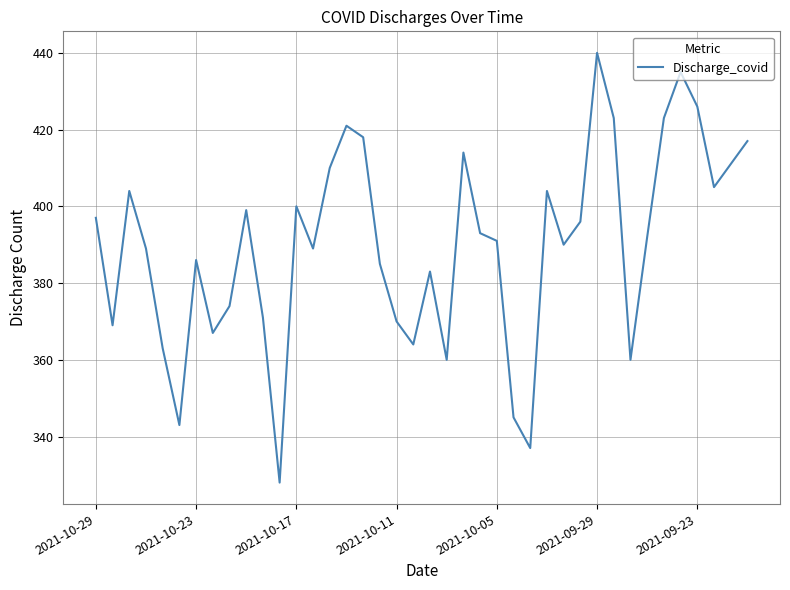

What is the difference between the maximum and minimum values?

112